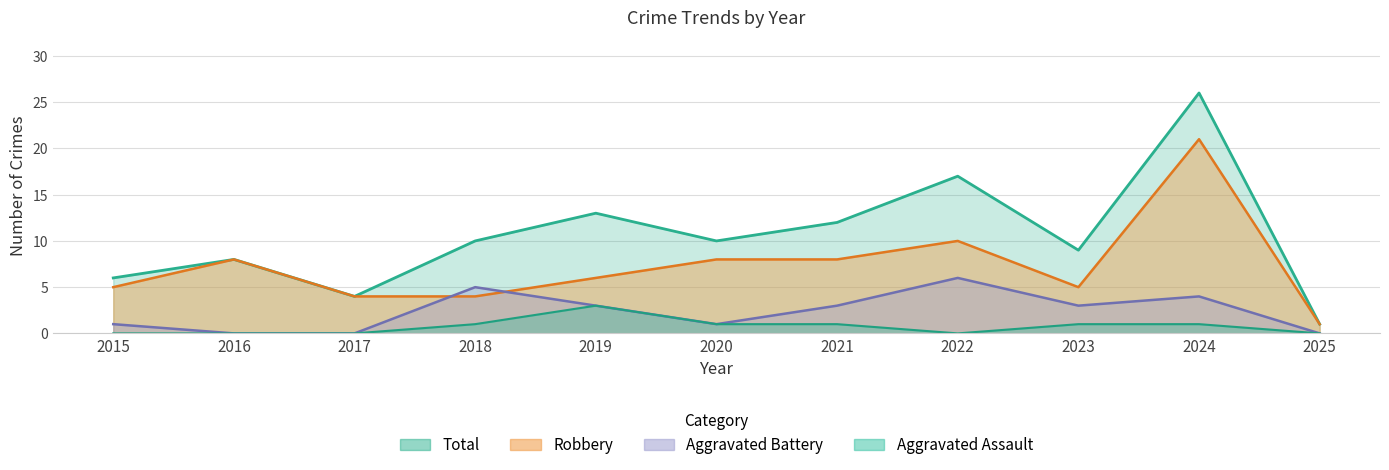

True or false: Aggravated Battery has a value of 4 at 2021.

False